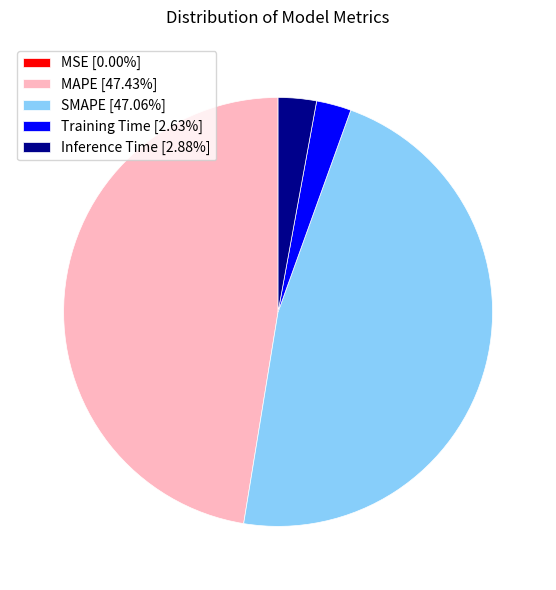

Does Training Time [2.63%] account for over 50% of the chart?

No